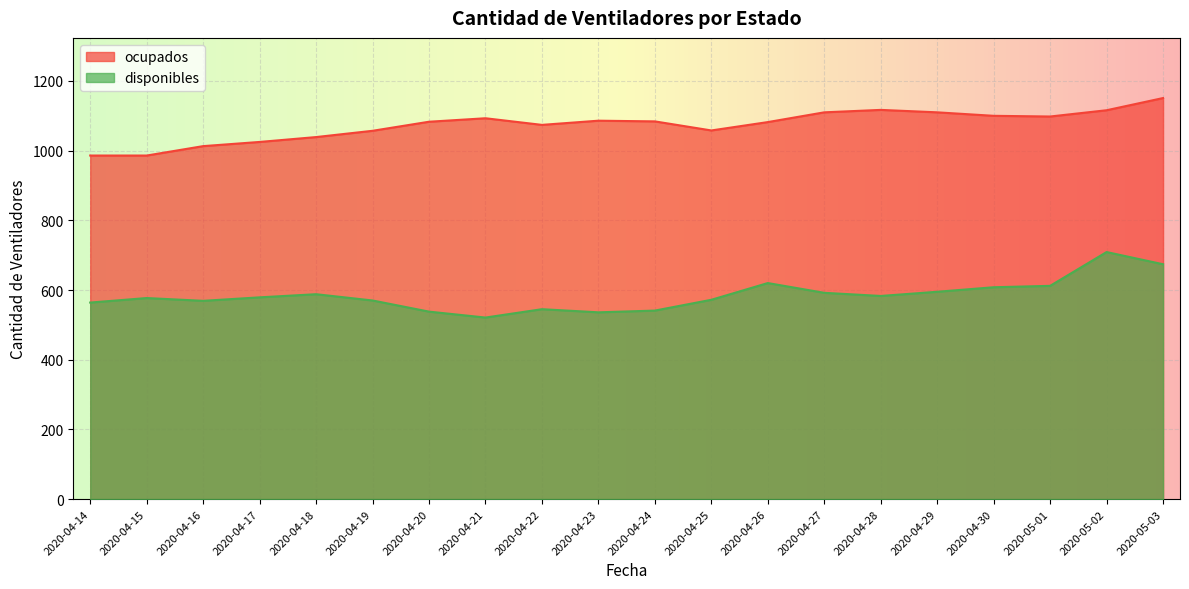

True or false: ocupados has more than 0 points higher than both neighbors.

True